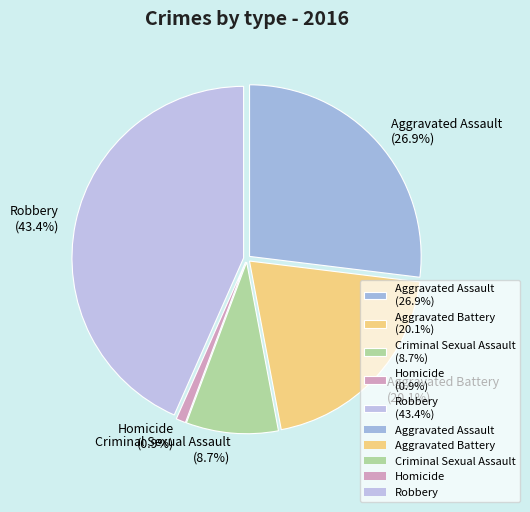

True or false: Criminal Sexual Assault accounts for 1% of the total.

False